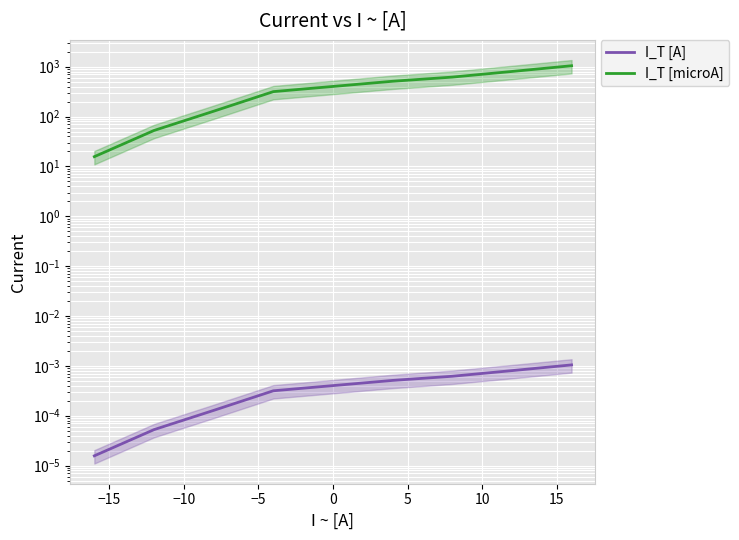

Reading left to right, what are all the values shown in this chart?

I_T [A]: 0.0	0.0	0.0	0.0	0.0	0.0	0.0	0.0
I_T [microA]: 15.7	52.6	128.0	316.4	510.9	619.0	803.0	1046.0